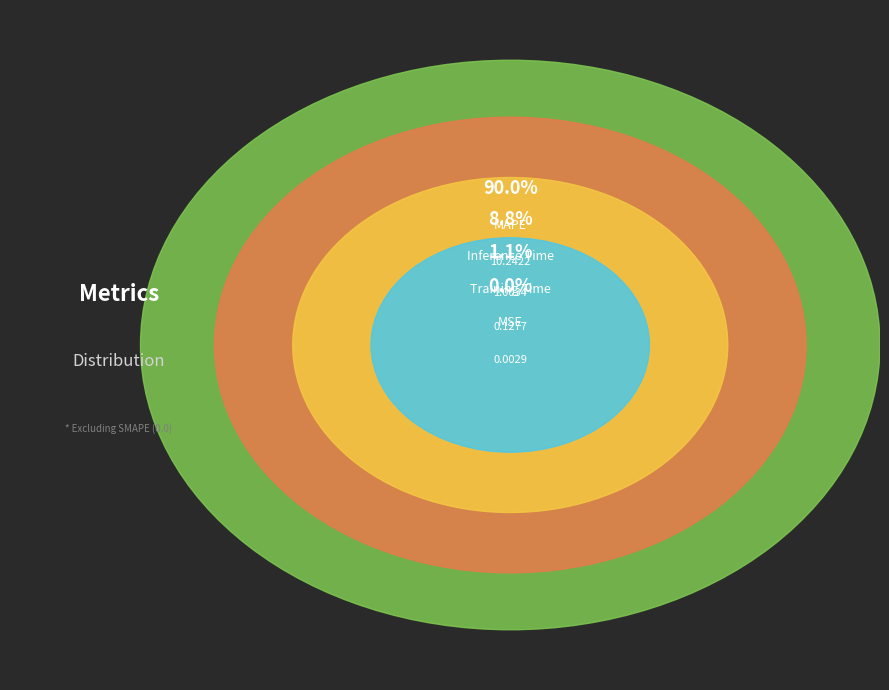

To the nearest percent, what is the difference between the largest and smallest slice percentages?

90%